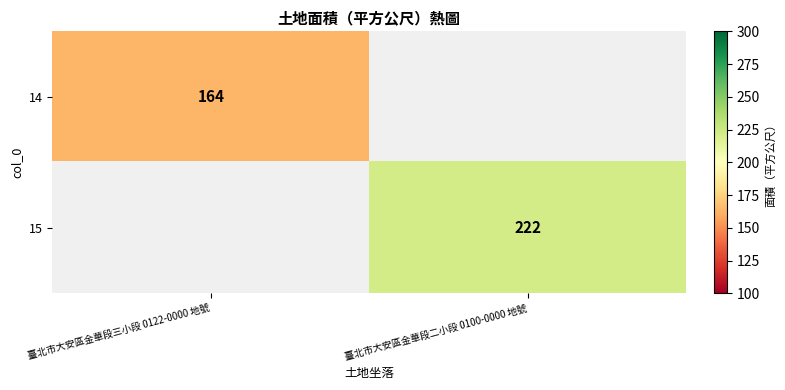

True or false: 14 has a value of 164 at 臺北市大安區金華段三小段 0122-0000 地號.

True